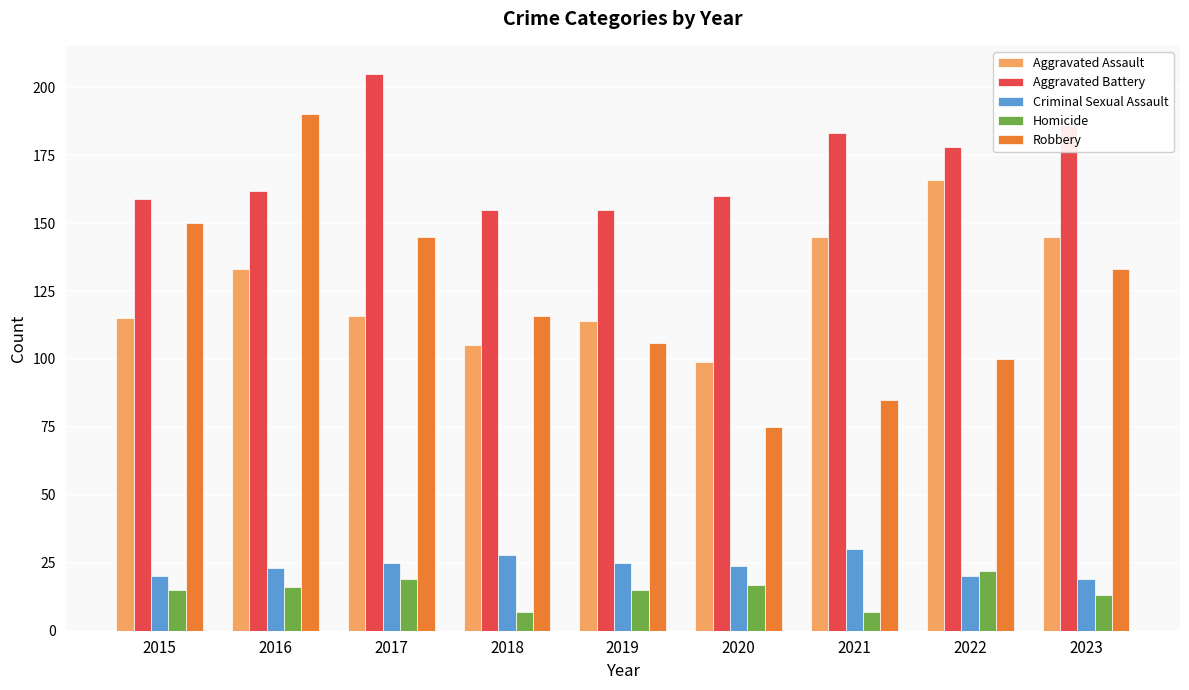

Is it true that Criminal Sexual Assault equals 28 at 2018?

True